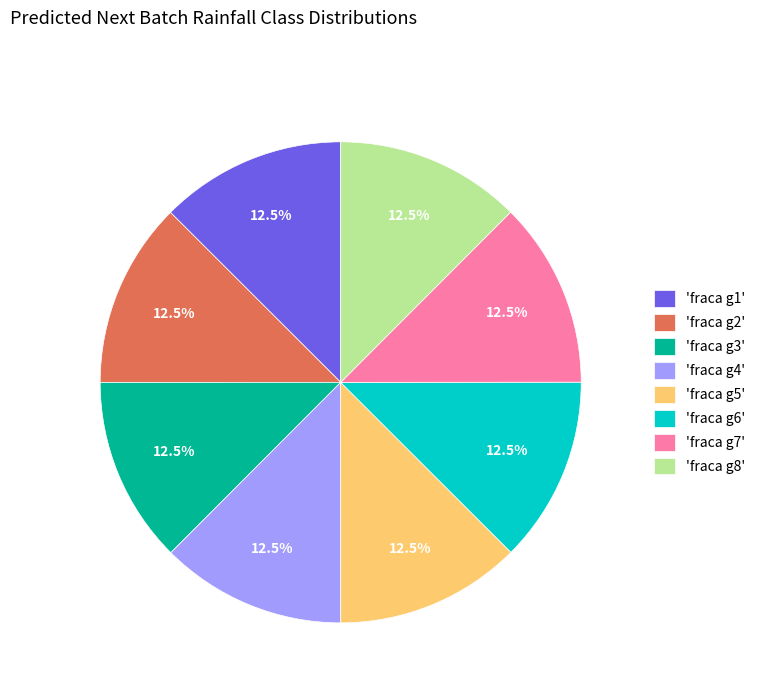

What portion of the pie excludes 'fraca g1'?

87.5%